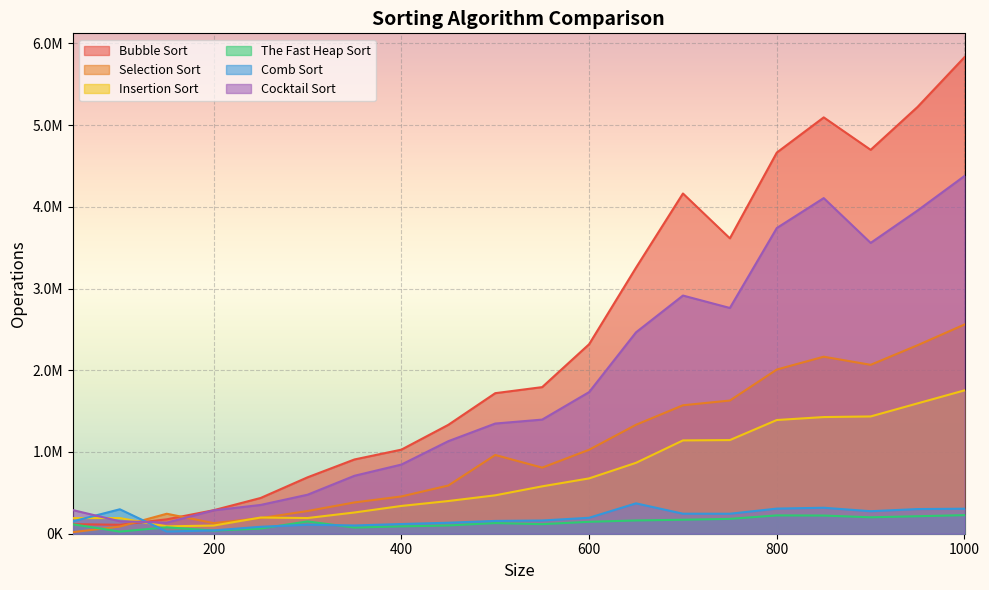

At how many categories does at least one series exceed 2570239?

8